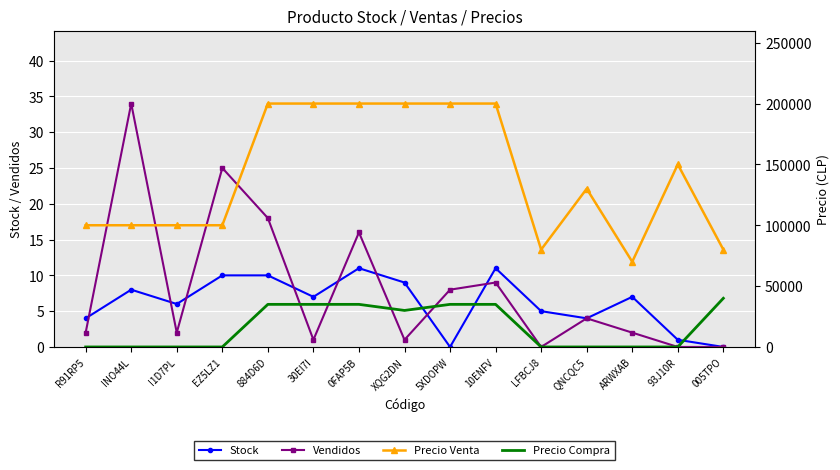

What is the label of the 7th point from the right?

5XDOPW